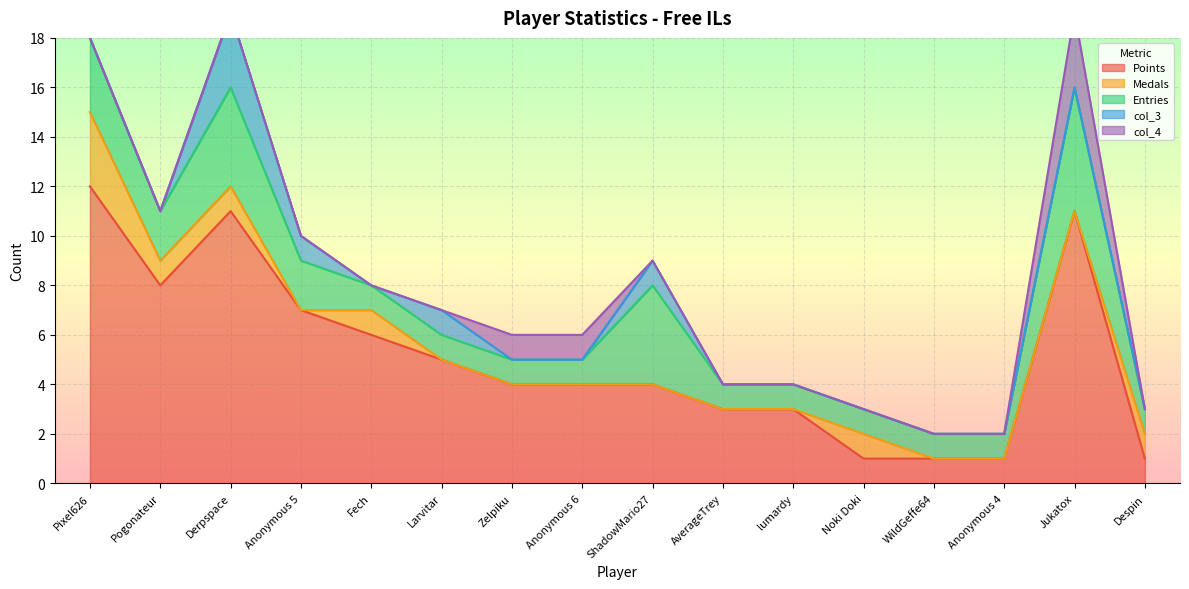

In Medals, how many points are lower than both neighbors (excluding endpoints)?

1